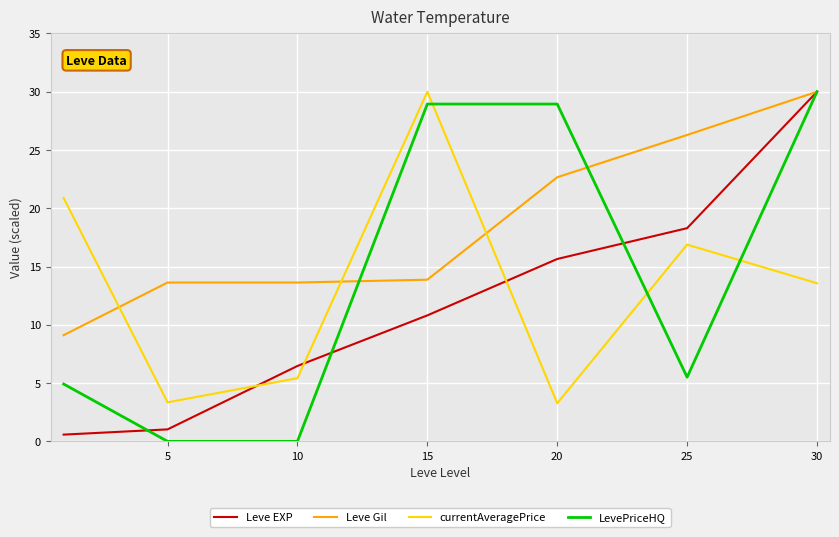

At how many categories does at least one series exceed 26?

4